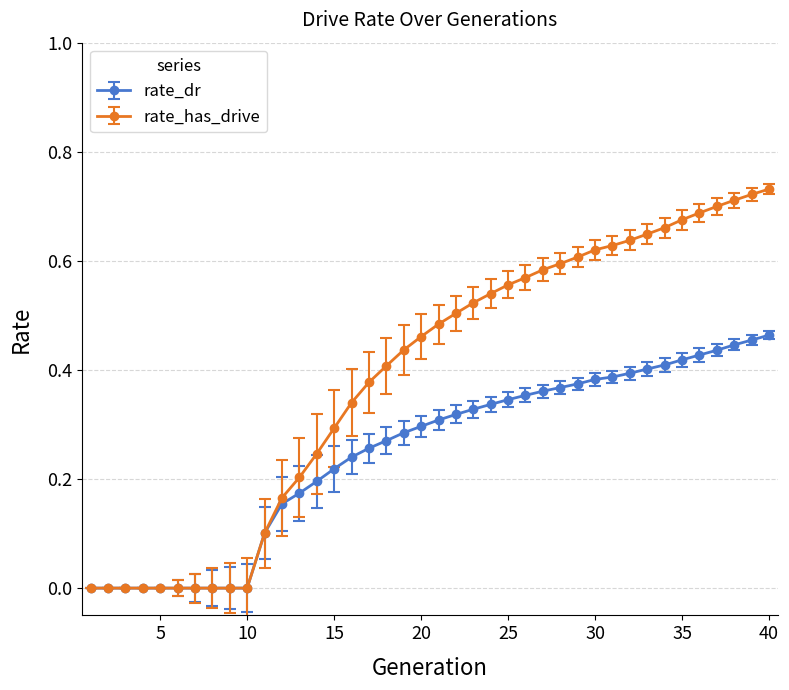

Which series has the largest total across all categories?

rate_has_drive